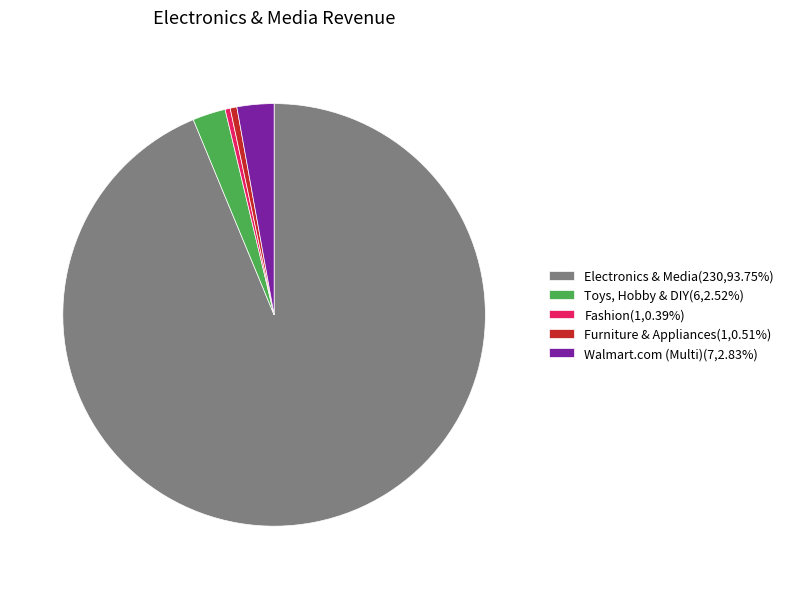

Is there a majority slice in this chart?

Yes